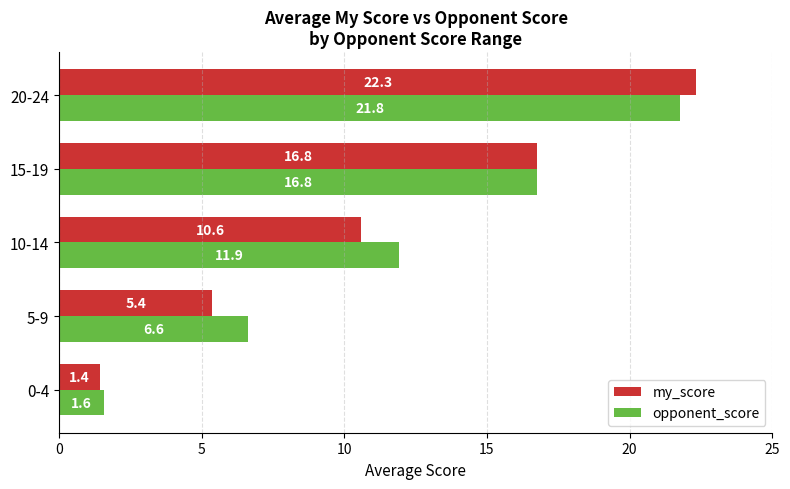

Rank the series by their average value, from lowest to highest.

my_score, opponent_score